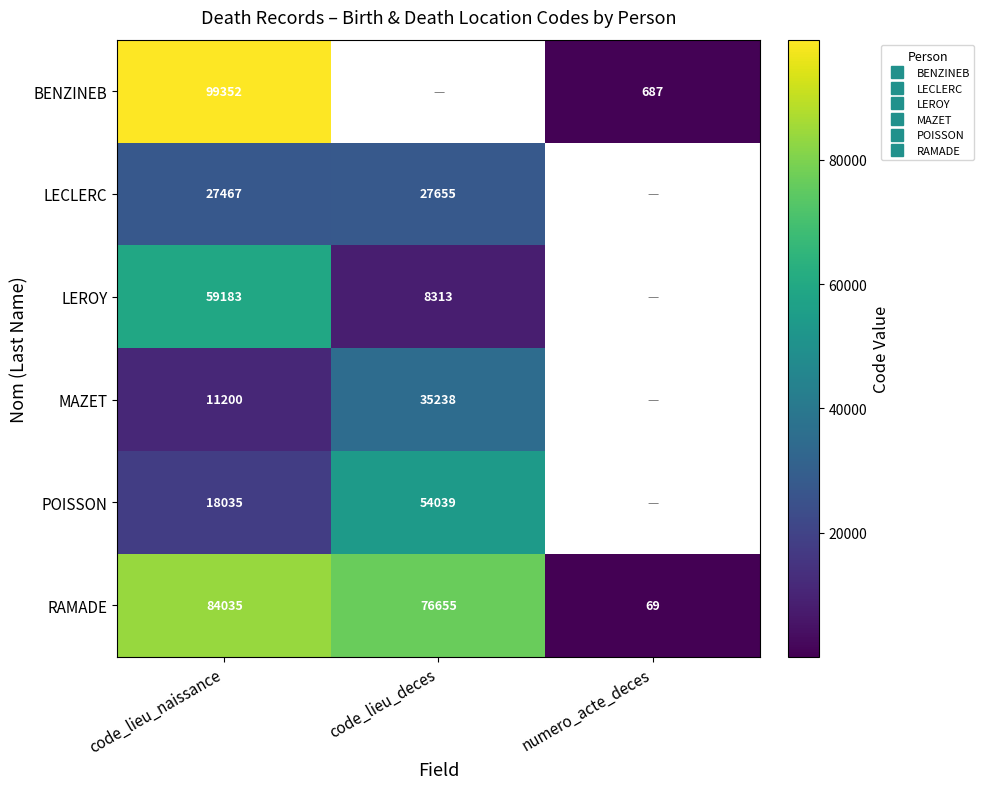

What is the sum of all RAMADE values?

160759.0